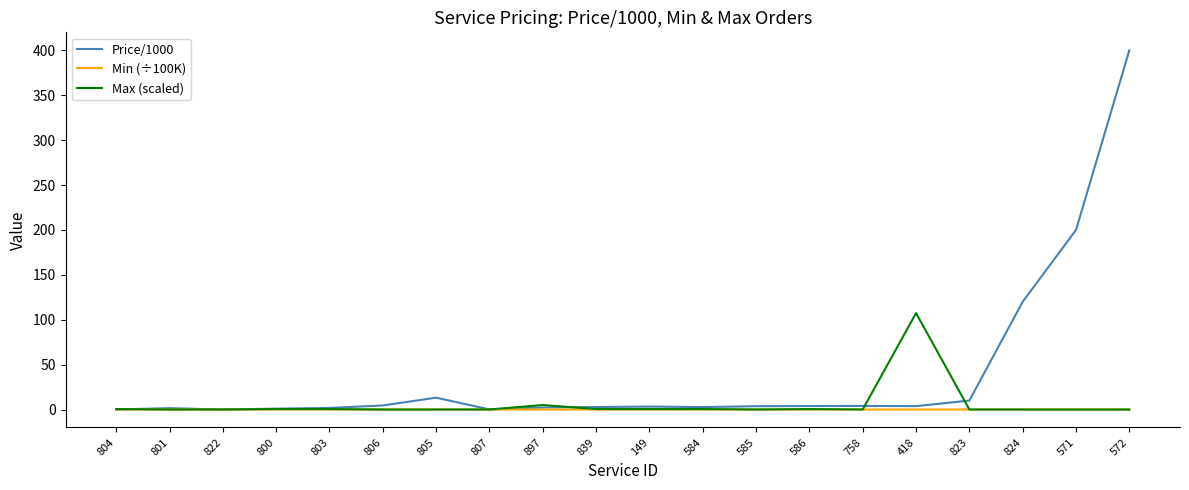

How many lines are shown in the chart?

3